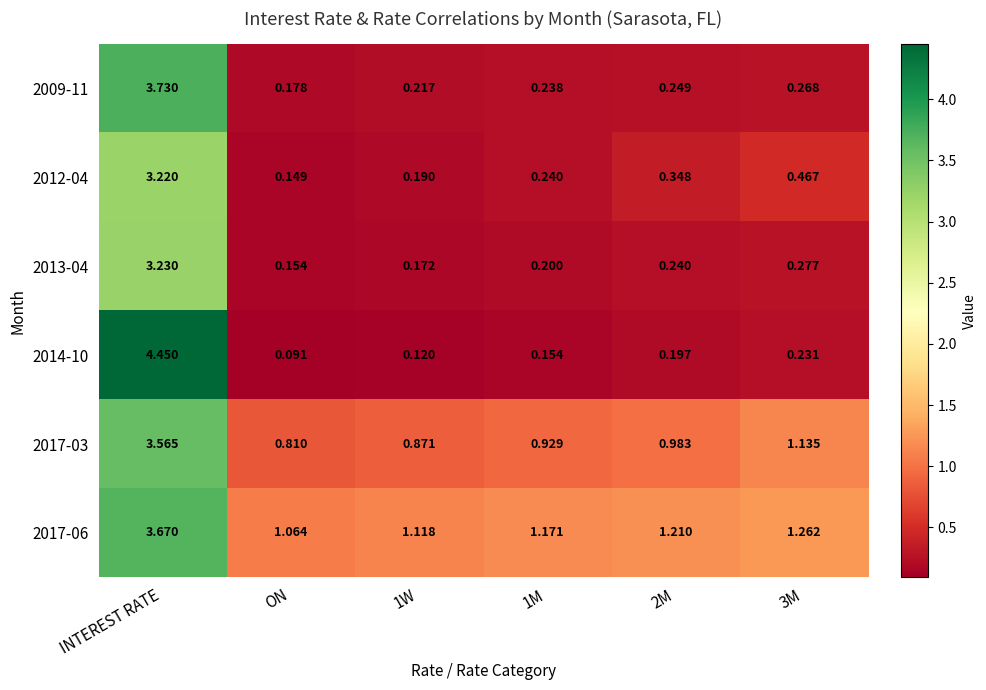

Which label corresponds to the smallest value in the chart?

ON